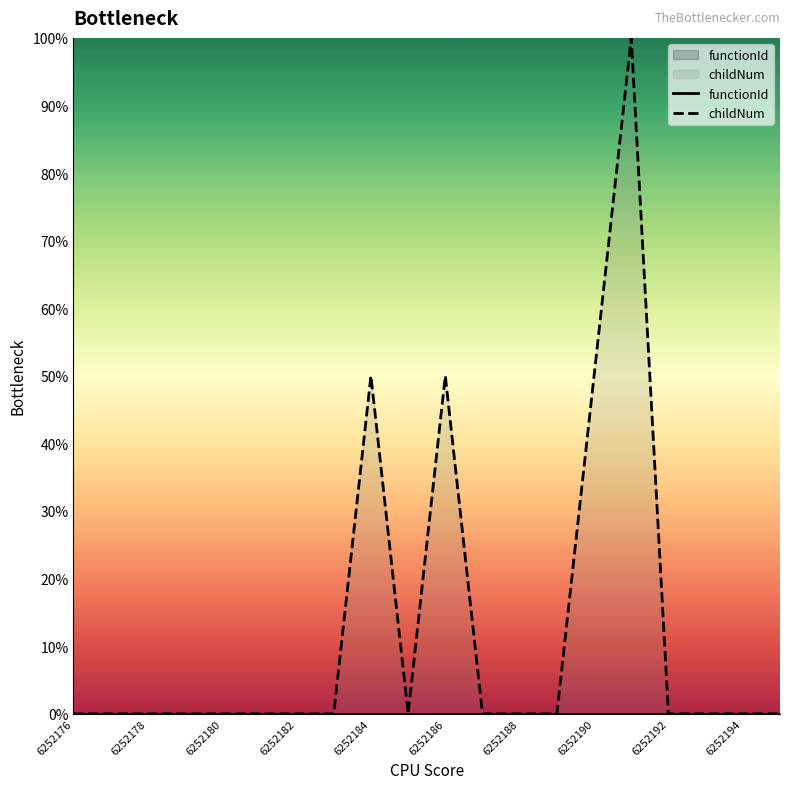

Reading left to right, what are all the values shown in this chart?

functionId: 0.0	0.0	0.0	0.0	0.0	0.0	0.0	0.0	0.0	0.0	0.0	0.0	0.0	0.0	0.0	0.0	0.0	0.0	0.0	0.0
childNum: 0.0	0.0	0.0	0.0	0.0	0.0	0.0	0.0	50.0	0.0	50.0	0.0	0.0	0.0	50.0	100.0	0.0	0.0	0.0	0.0